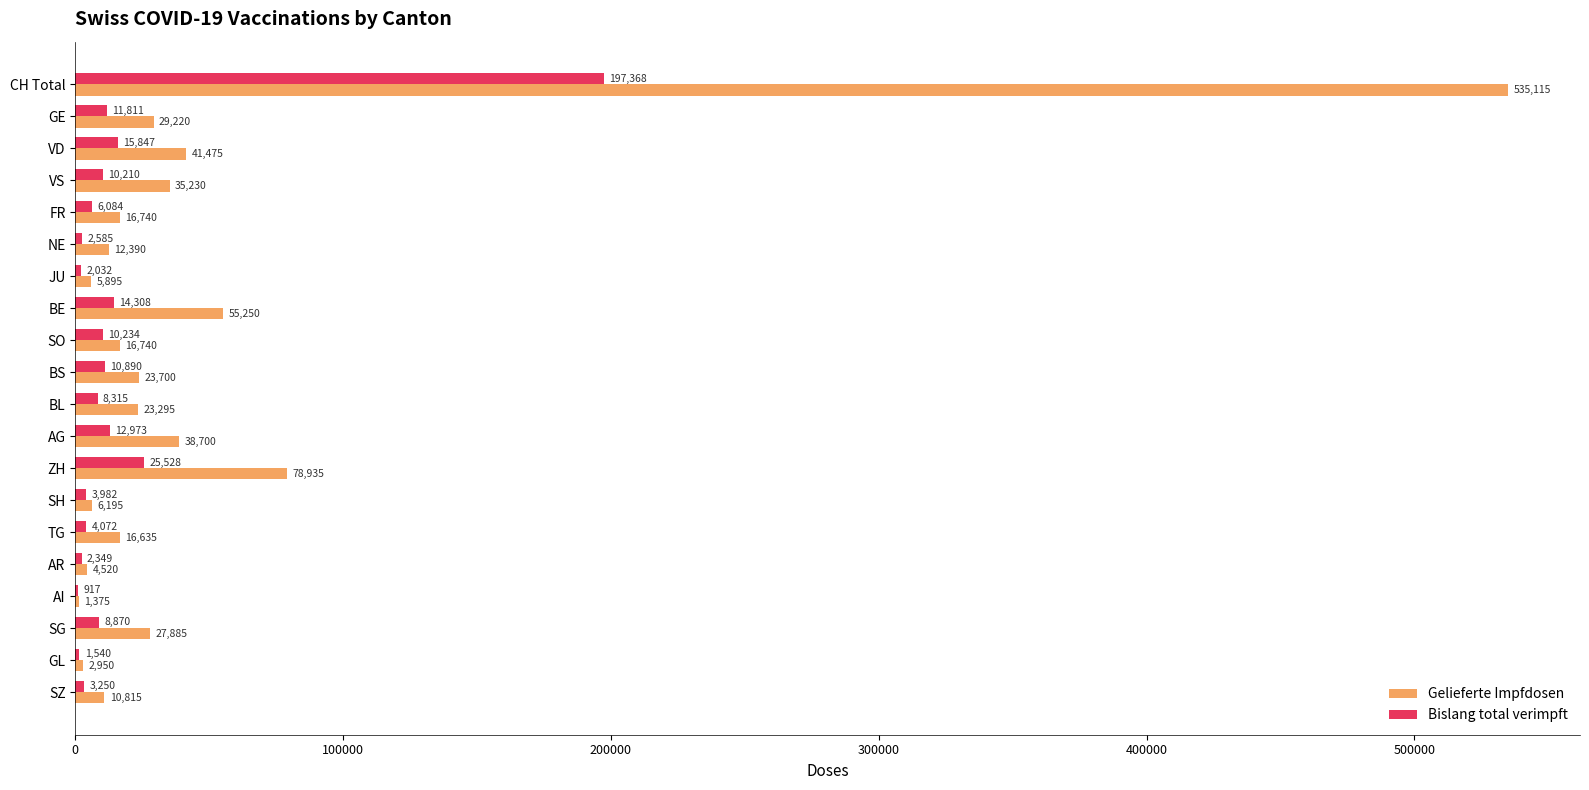

Between VD and BS, which series saw the biggest shift?

Gelieferte Impfdosen